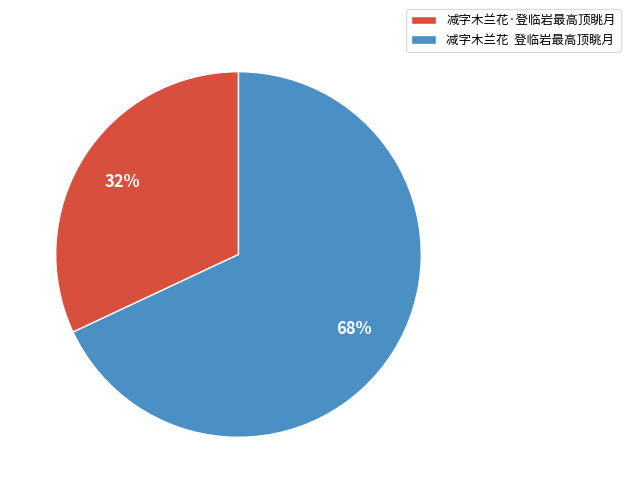

To the nearest percent, what portion does 减字木兰花·登临岩最高顶眺月 represent?

32%